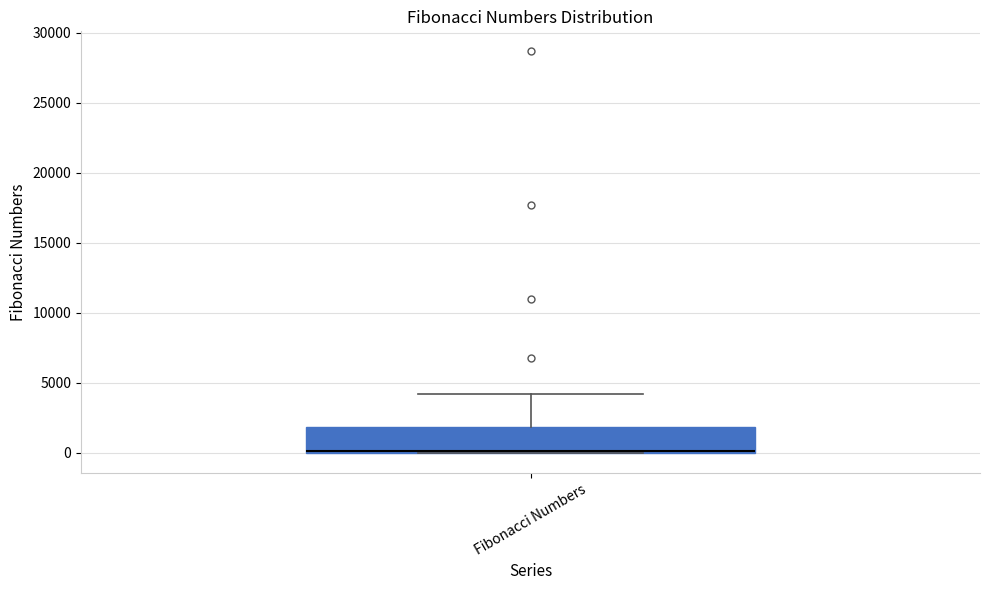

Transcribe this box plot: give where the median line is, the range the box spans, and where the two whiskers end, as read against the y-axis. The values are not printed on the chart, so give them approximately, as read against the axis.

median 0 (drawn on the box's lower edge), box 0 to 2000, whiskers 0 to 4000